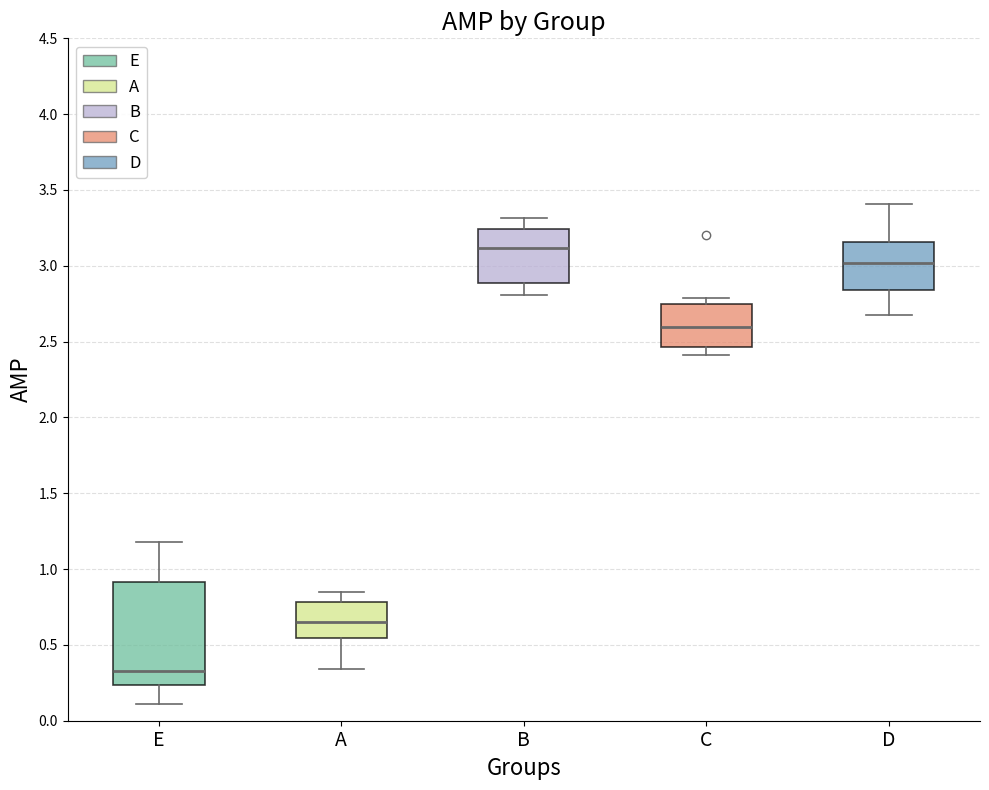

Reading left to right, read every box against the y-axis: the position of its median line, the range the box covers, and the ends of its whiskers. The values are not printed on the chart, so give them approximately, as read against the axis.

E: median 0.35, box 0.25 to 0.90, whiskers 0.10 to 1.20
A: median 0.65, box 0.55 to 0.80, whiskers 0.35 to 0.85
B: median 3.10, box 2.90 to 3.25, whiskers 2.80 to 3.30
C: median 2.60, box 2.45 to 2.75, whiskers 2.40 to 2.80
D: median 3.00, box 2.85 to 3.15, whiskers 2.65 to 3.40